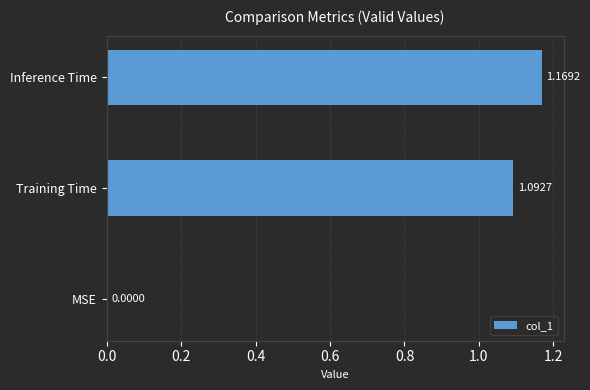

Between Inference Time and MSE, which is larger?

Inference Time